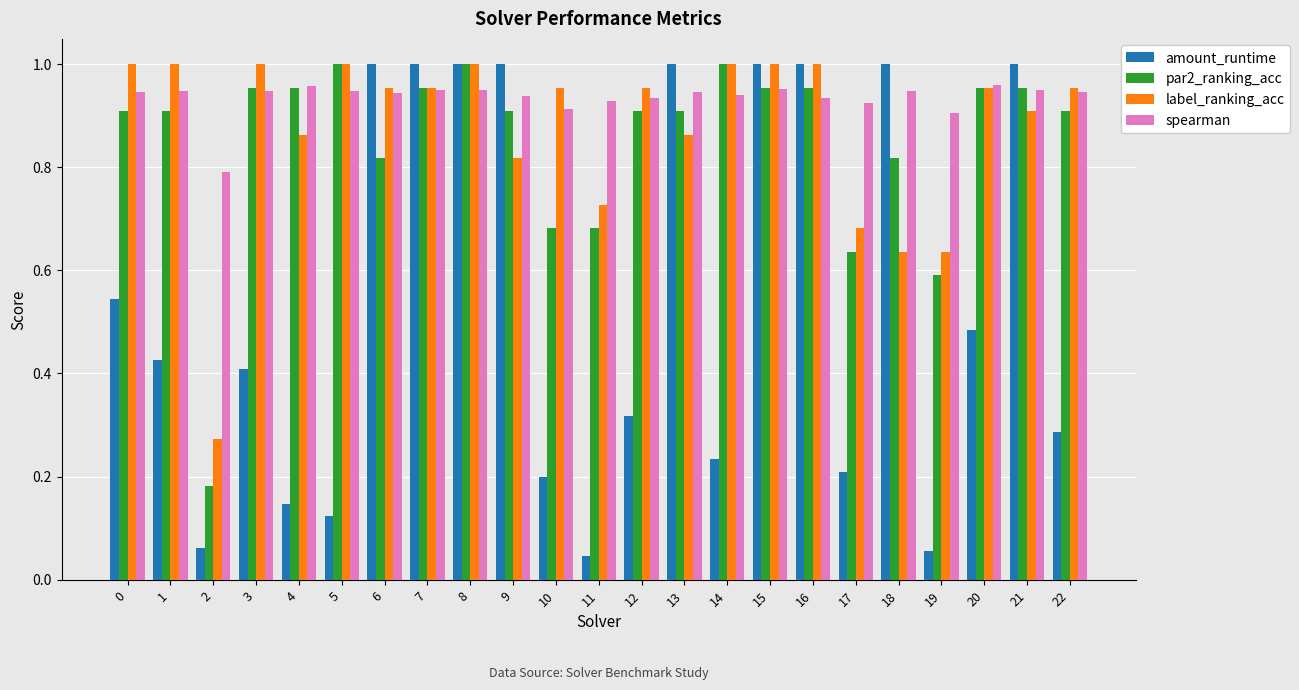

What is the sum of all spearman values?

21.5